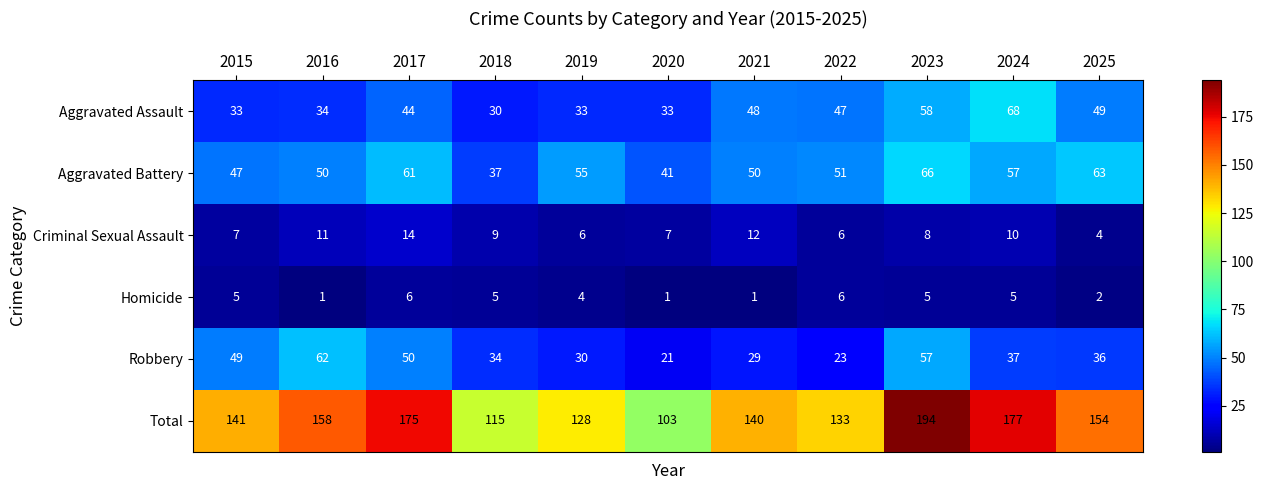

Rank the series at 2024 from lowest to highest value.

Homicide, Criminal Sexual Assault, Robbery, Aggravated Battery, Aggravated Assault, Total